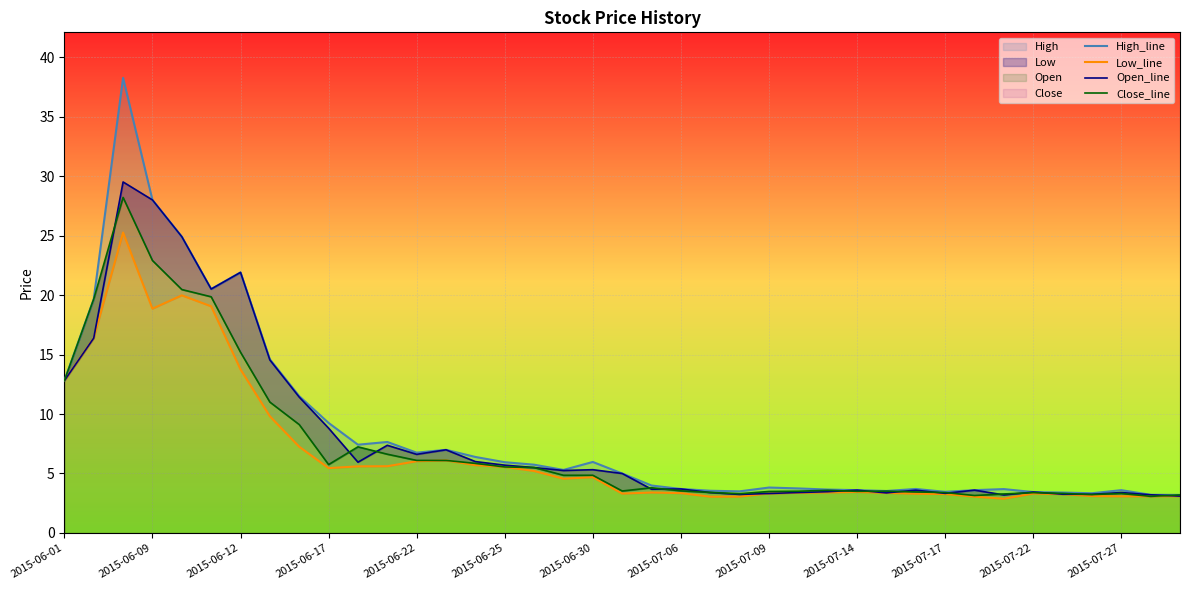

Reading right to left, list all the values displayed in this chart.

High_line: 3.2	3.2	3.6	3.3	3.4	3.4	3.7	3.6	3.5	3.7	3.5	3.6	3.6	3.7	3.8	3.5	3.5	3.7	4.0	5.0	6.0	5.3	5.7	6.0	6.4	7.0	6.8	7.7	7.4	9.2	11.5	14.6	21.9	20.5	24.9	28.0	38.2	19.7	12.8
Low_line: 3.1	3.1	3.1	3.1	3.3	3.3	2.9	3.1	3.3	3.3	3.4	3.5	3.4	3.4	3.3	3.1	3.0	3.4	3.4	3.3	4.7	4.6	5.2	5.5	5.7	6.1	6.0	5.6	5.6	5.5	7.2	9.8	13.8	19.1	20.0	18.9	25.2	16.4	12.8
Open_line: 3.1	3.2	3.4	3.2	3.3	3.4	3.2	3.6	3.3	3.6	3.4	3.6	3.5	3.4	3.3	3.2	3.4	3.7	3.7	5.0	5.3	5.2	5.5	5.7	6.0	7.0	6.6	7.4	6.0	8.8	11.4	14.5	21.9	20.5	24.9	28.0	29.5	16.4	12.8
Close_line: 3.2	3.1	3.3	3.2	3.3	3.4	3.3	3.1	3.4	3.4	3.5	3.5	3.6	3.5	3.5	3.3	3.4	3.5	3.8	3.5	4.8	4.8	5.5	5.5	5.8	6.1	6.1	6.6	7.2	5.8	9.1	11.0	15.2	19.9	20.5	22.9	28.2	19.7	12.8